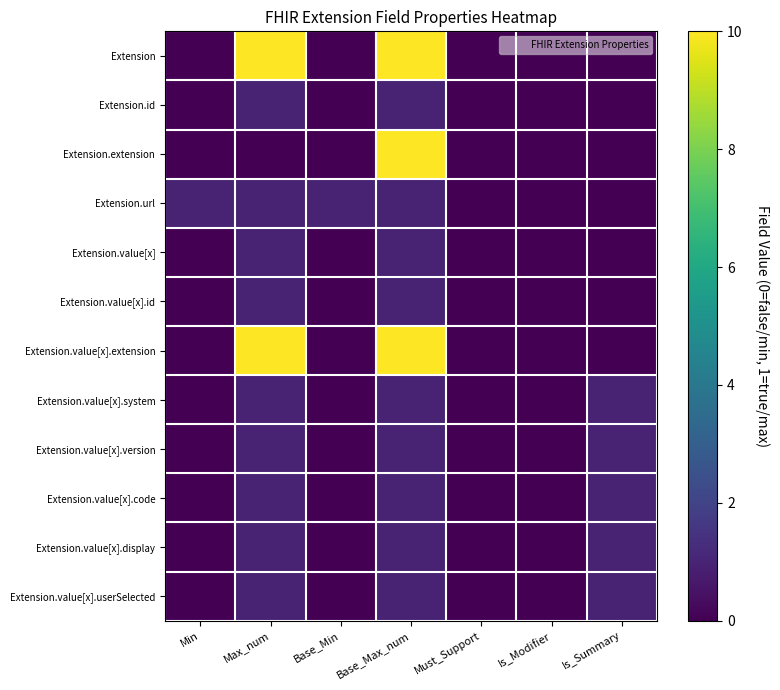

What is the difference between the highest and lowest values at Is_Summary?

1